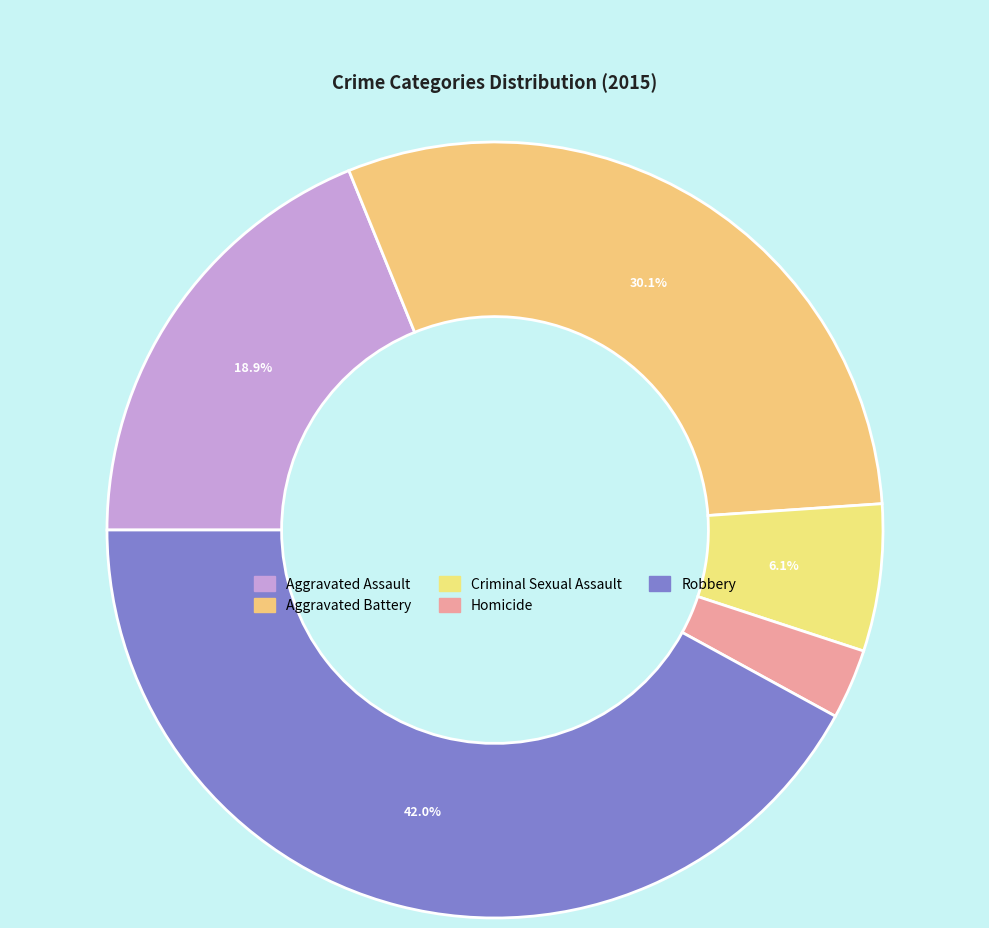

To the nearest percent, what is the difference between the largest and smallest slice percentages?

39%